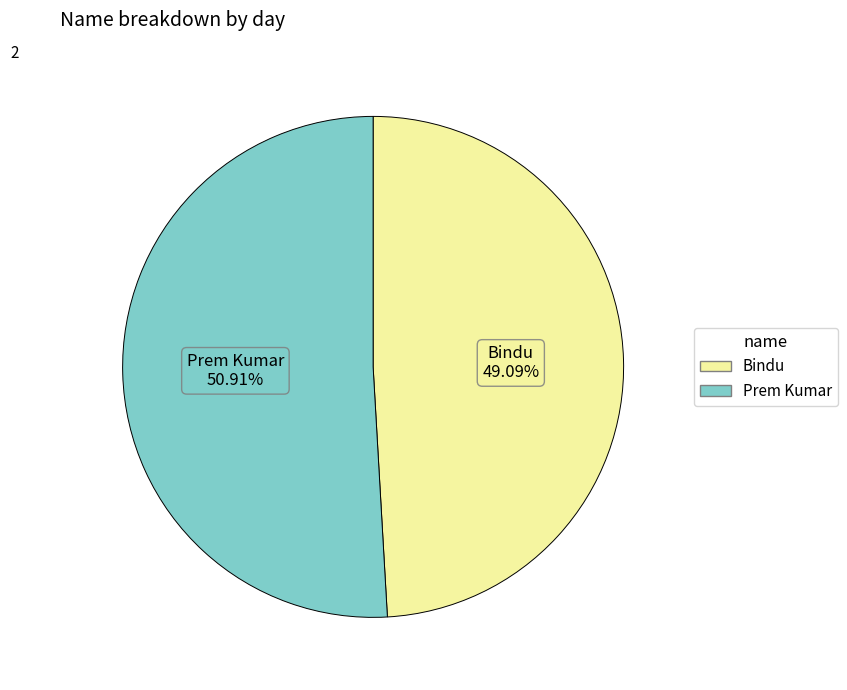

Which has a higher value, Bindu or Prem Kumar?

Prem Kumar